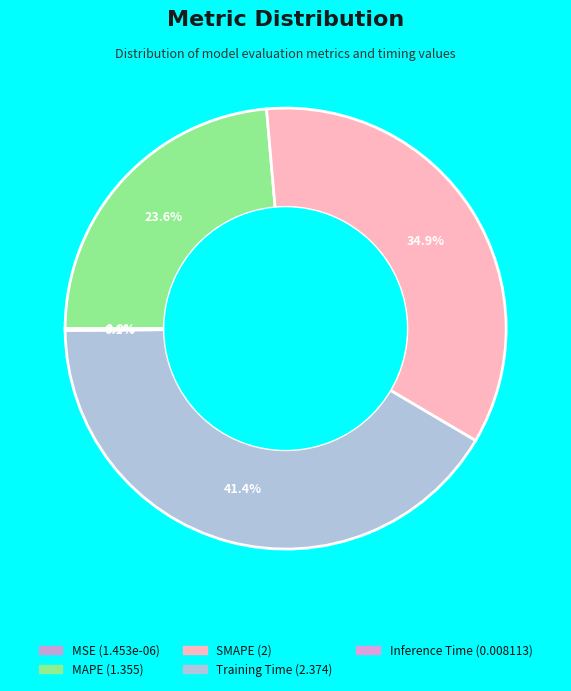

To the nearest percent, what percentage of the pie is Training Time?

41%